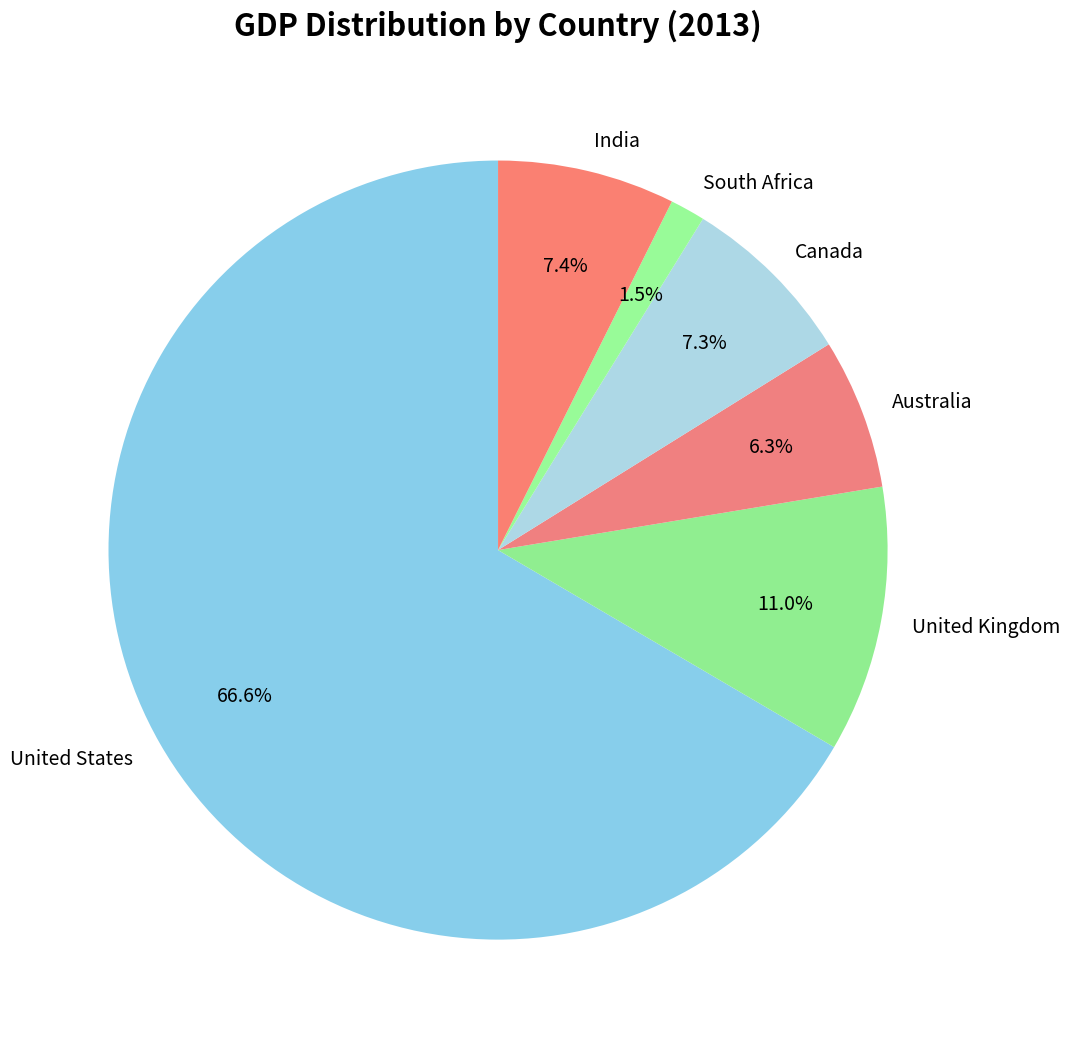

To the nearest percent, what is the average slice percentage?

17%